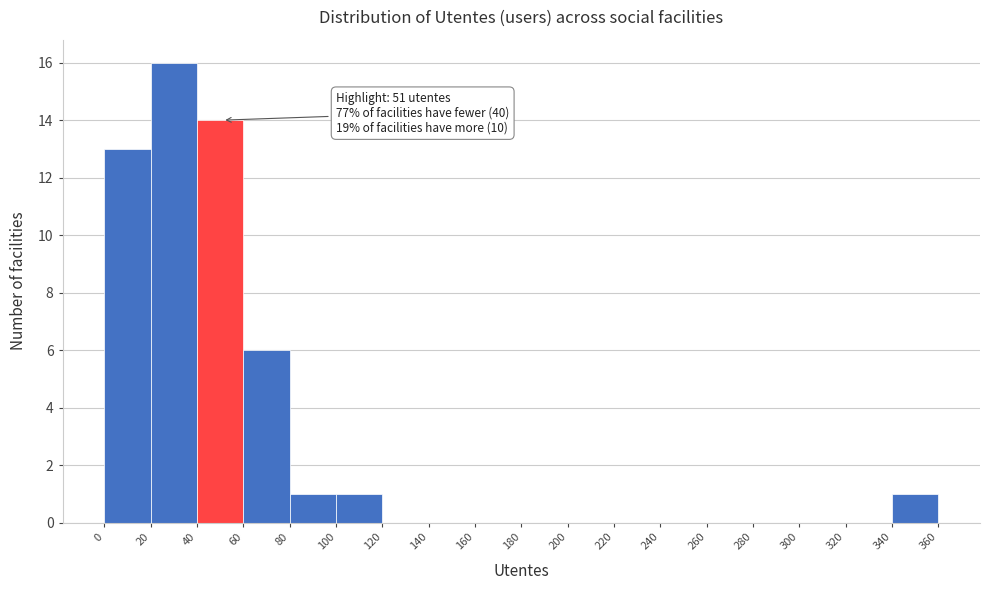

Over which range of the x-axis is the bar tallest?

20 to 40